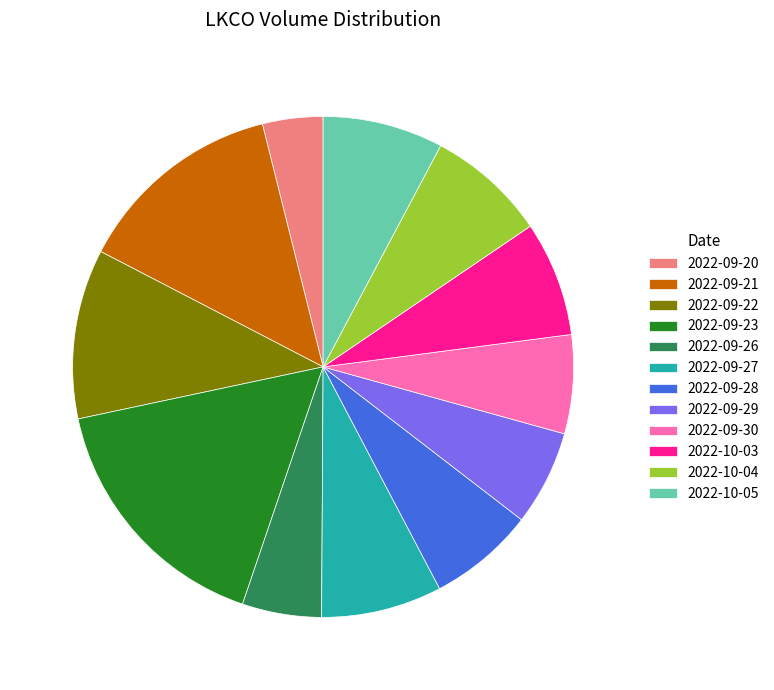

Does 2022-09-30 account for over 50% of the chart?

No